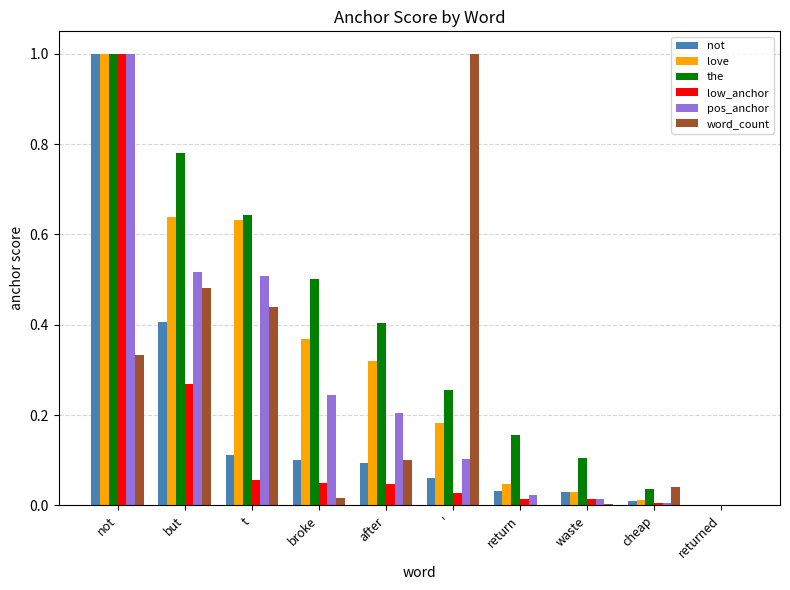

Which series has the largest total across all categories?

the